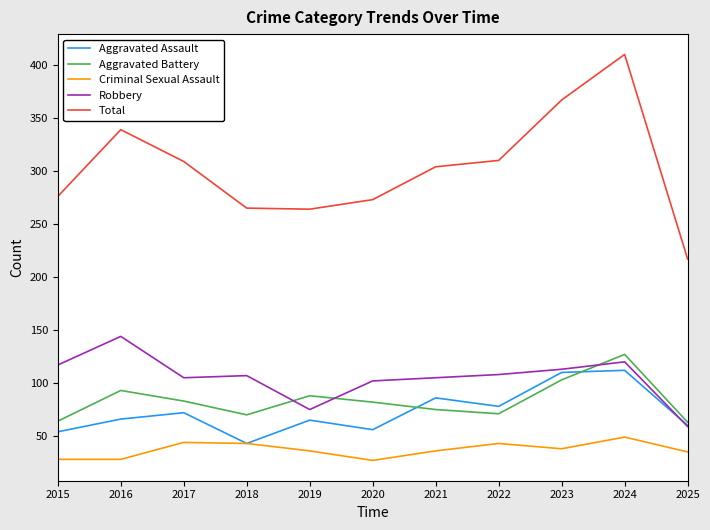

Which label corresponds to the largest value in the chart?

2024